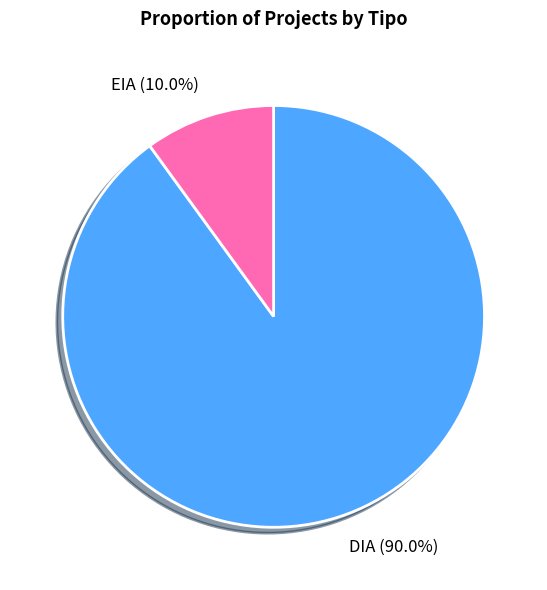

What is the ratio of the value at DIA to the value at EIA?

9.0